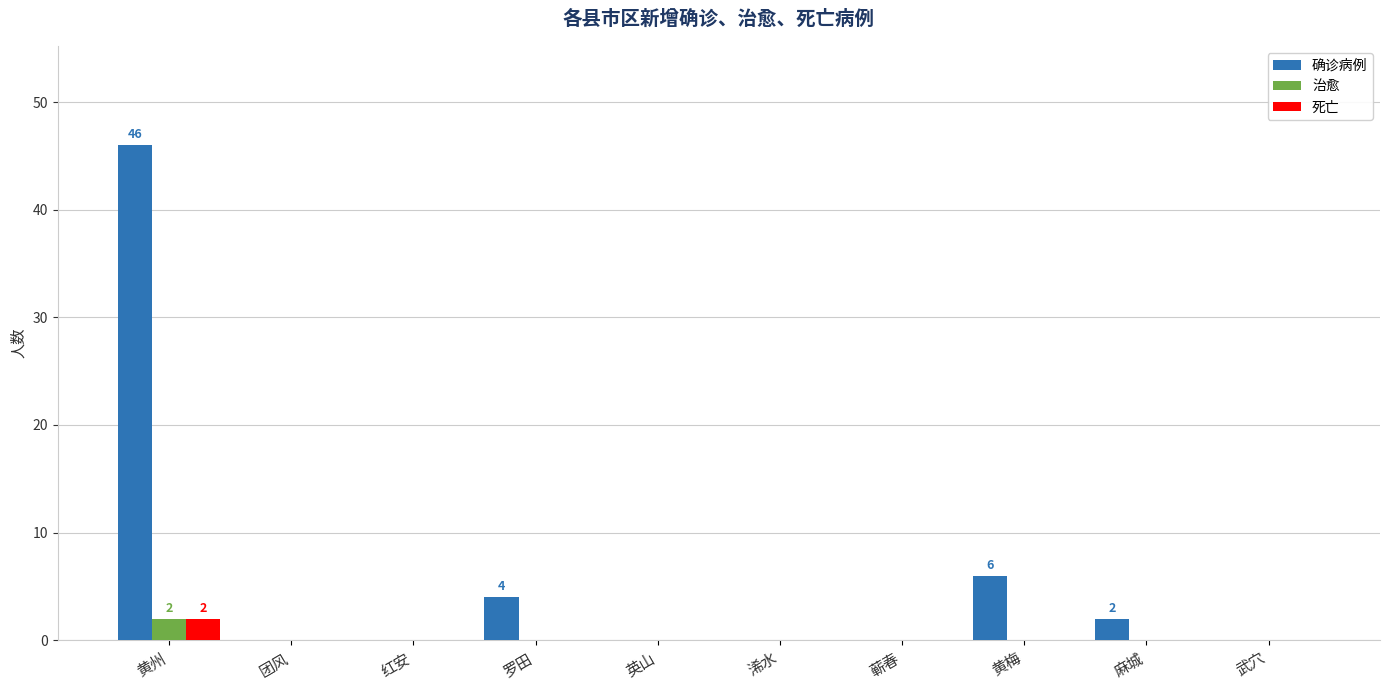

Reading left to right, transcribe all the data shown in this chart.

确诊病例: 黄州=46	团风=0	红安=0	罗田=4	英山=0	浠水=0	蕲春=0	黄梅=6	麻城=2	武穴=0
治愈: 黄州=2	团风=0	红安=0	罗田=0	英山=0	浠水=0	蕲春=0	黄梅=0	麻城=0	武穴=0
死亡: 黄州=2	团风=0	红安=0	罗田=0	英山=0	浠水=0	蕲春=0	黄梅=0	麻城=0	武穴=0